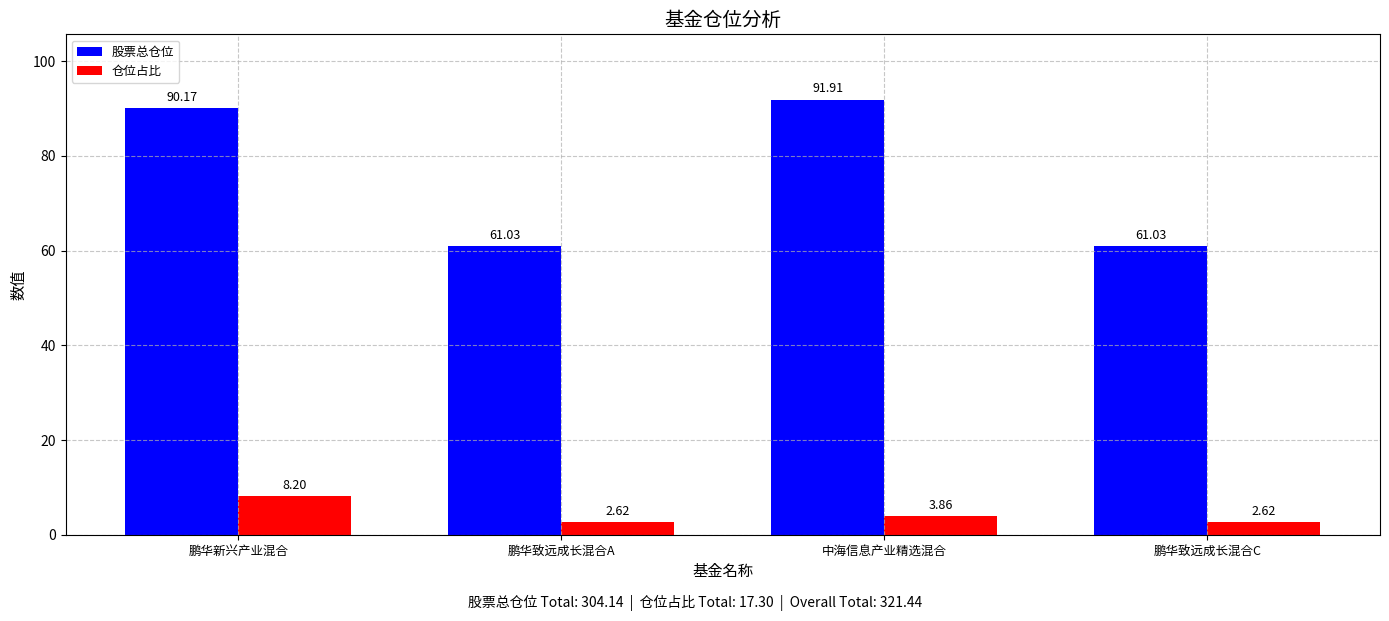

What is the average value of the 仓位占比 series?

4.3